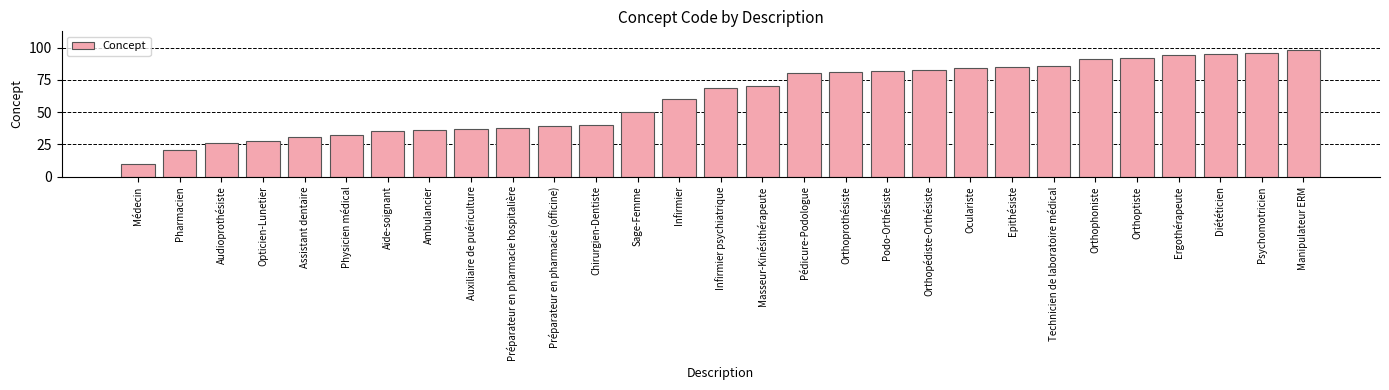

Approximately how many times larger is the value at Ambulancier compared to Infirmier psychiatrique?

0.5